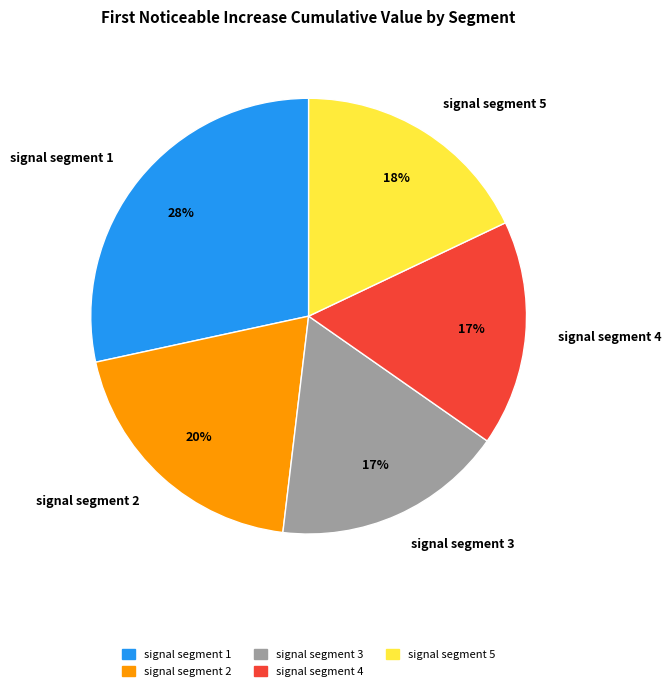

What is the largest slice in the pie chart?

signal segment 1